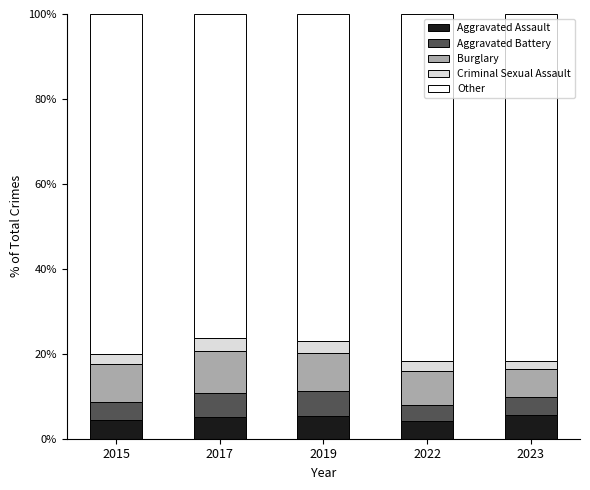

What is the maximum value for Aggravated Assault?

5.6